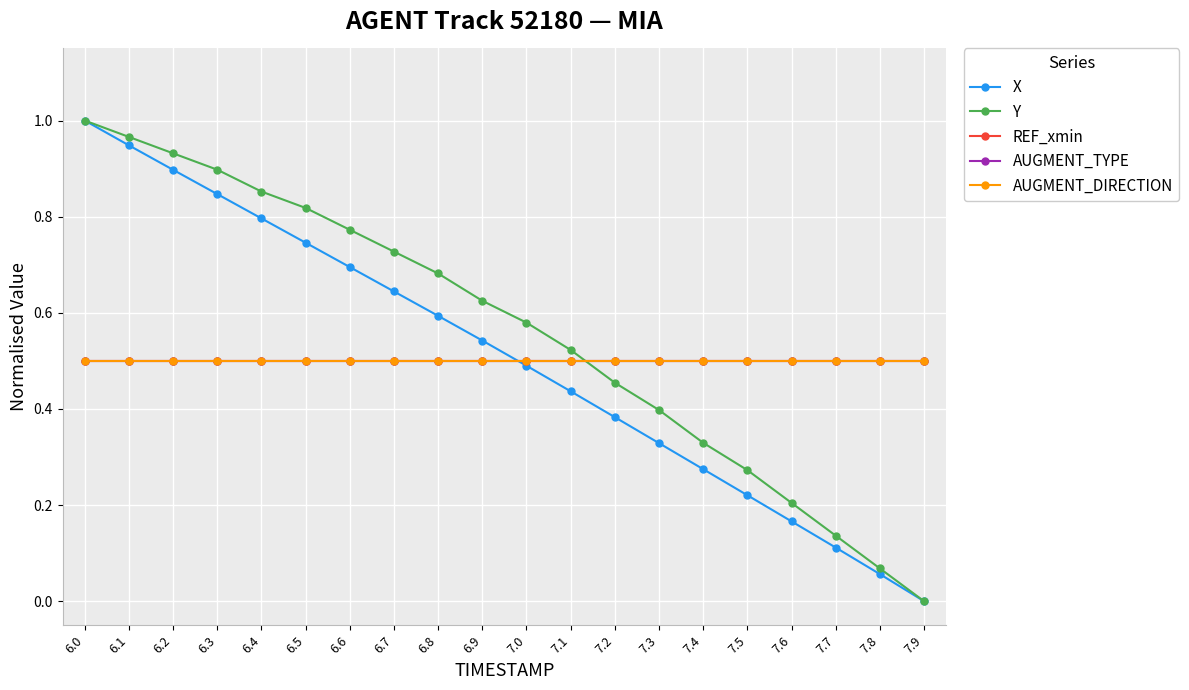

Which series changed the most between 7.0 and 7.2?

Y